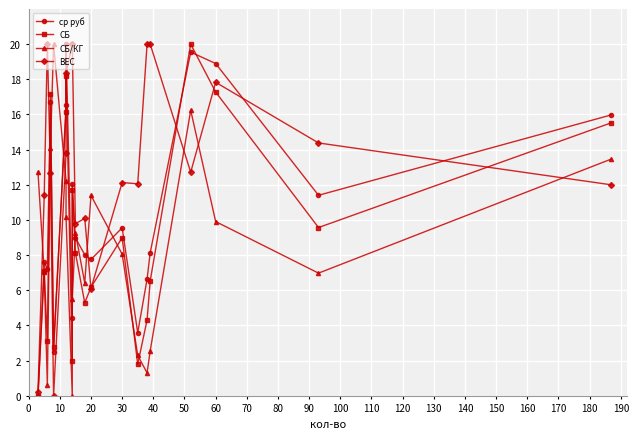

Does the chart display data point markers on the line(s)?

Yes